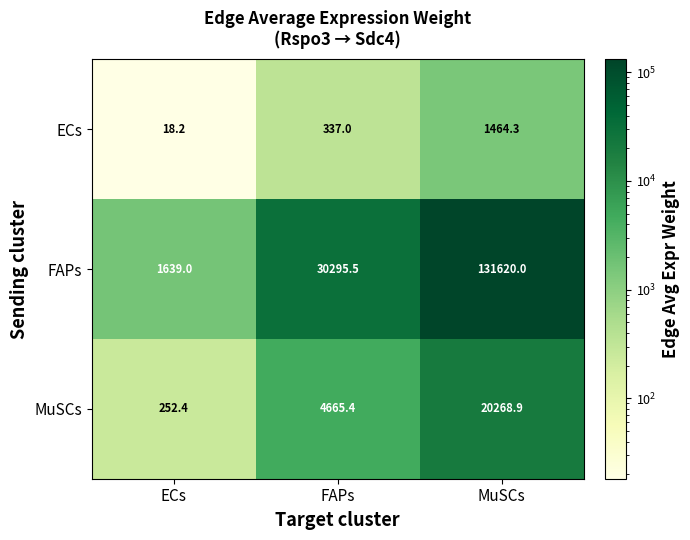

At which category does the chart reach its minimum across all series?

ECs